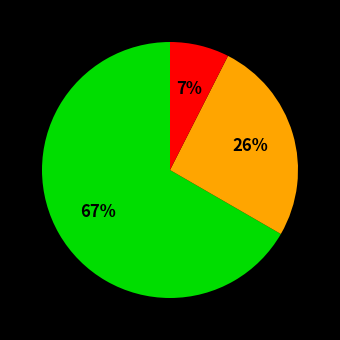

Count the number of slices in the pie.

3